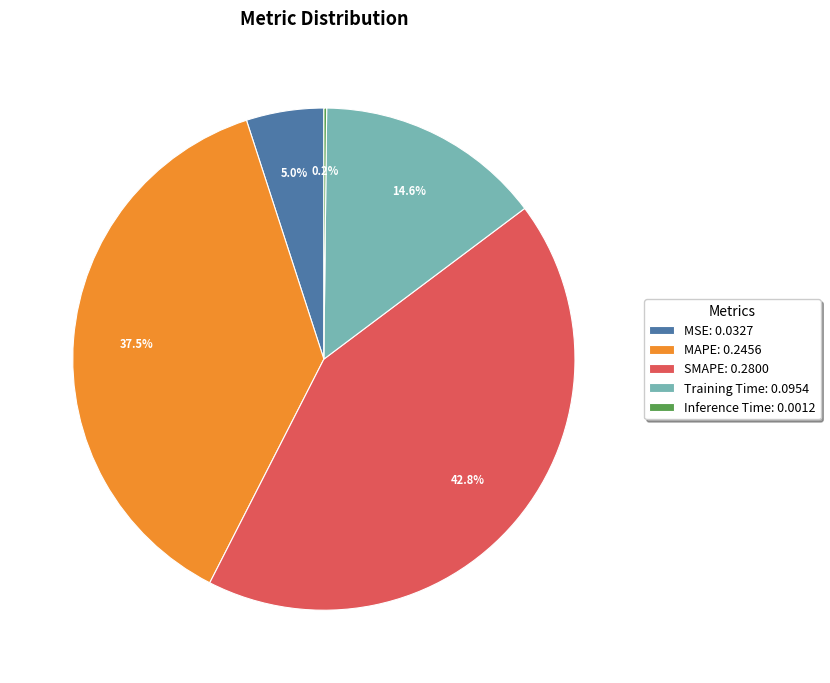

To the nearest percent, what portion does SMAPE represent?

43%